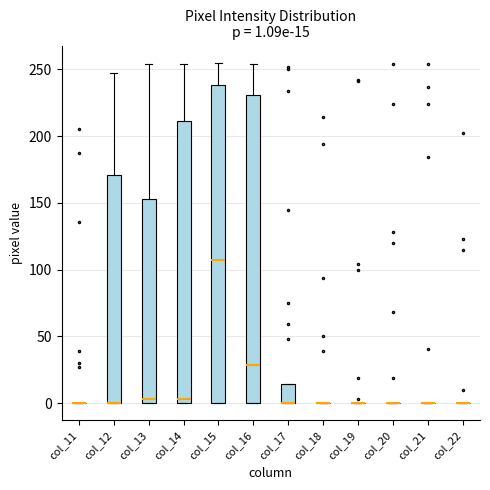

Comparing the boxes themselves (not the whiskers), which one is the tallest?

col_15